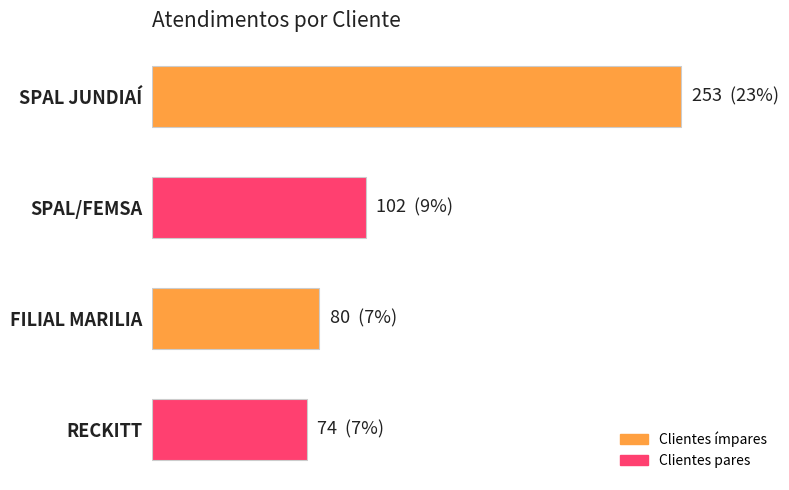

Does the chart contain any negative values?

No